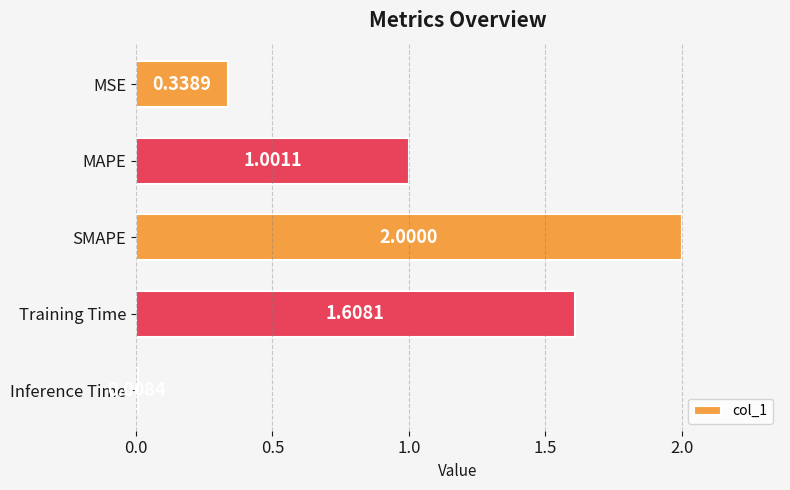

Where is the data nearest to the value 1?

MAPE